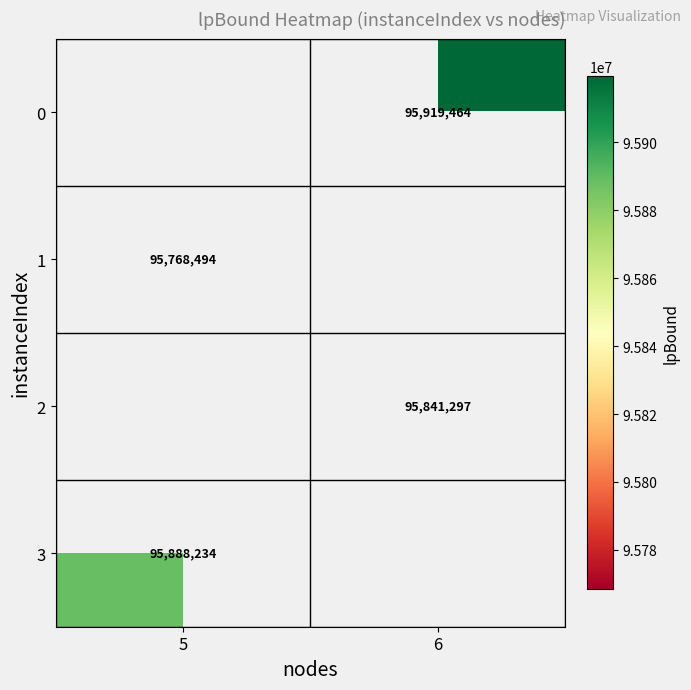

The 1 series shows 95768494 at 5. True or false?

True